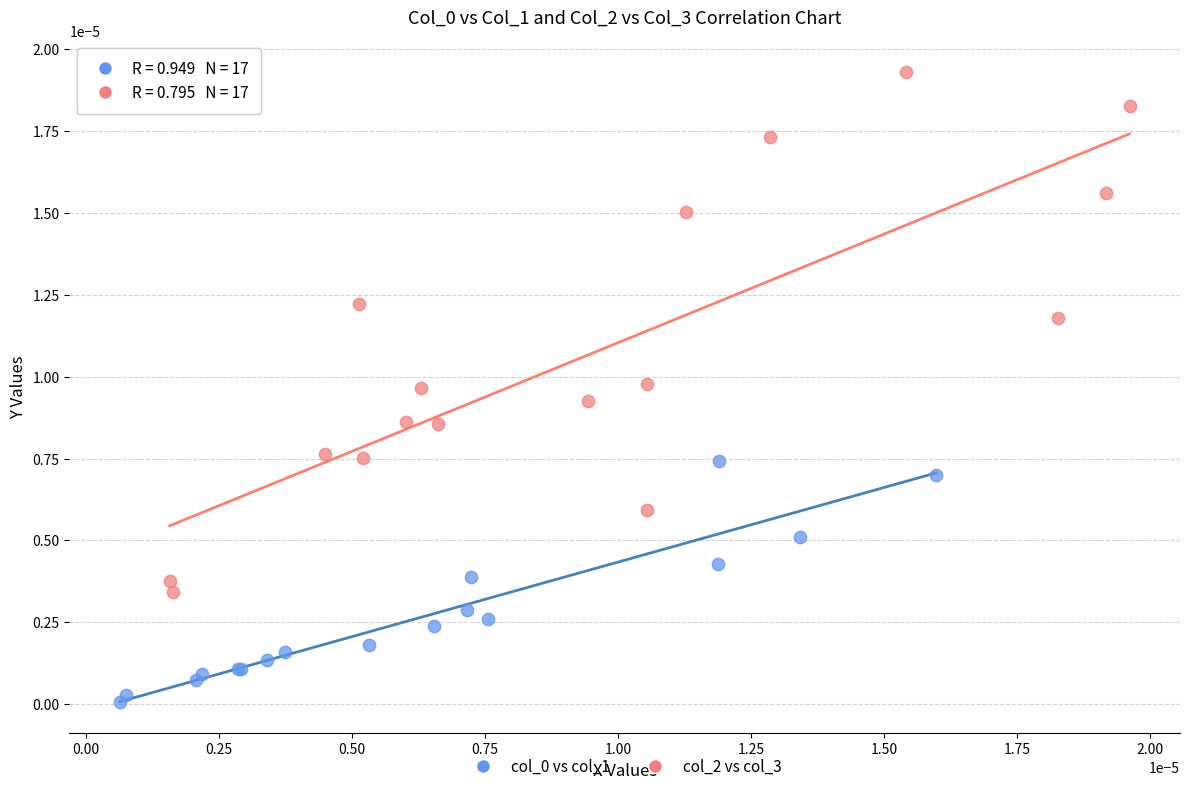

Which series reaches the maximum Y coordinate?

col_2 vs col_3